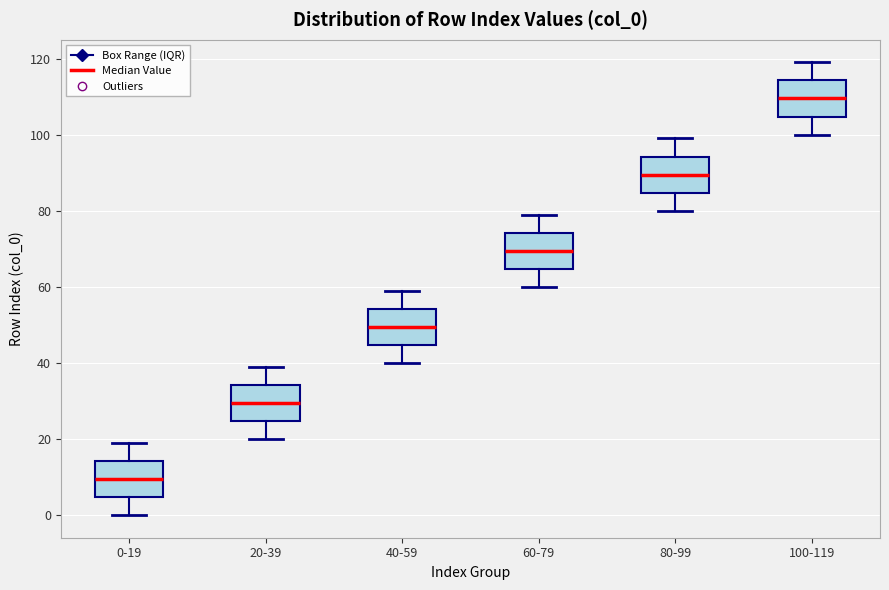

Reading left to right, read every box against the y-axis: the position of its median line, the range the box covers, and the ends of its whiskers. The values are not printed on the chart, so give them approximately, as read against the axis.

0-19: median 10, box 4 to 14, whiskers 0 to 20
20-39: median 30, box 24 to 34, whiskers 20 to 40
40-59: median 50, box 44 to 54, whiskers 40 to 60
60-79: median 70, box 64 to 74, whiskers 60 to 80
80-99: median 90, box 84 to 94, whiskers 80 to 100
100-119: median 110, box 104 to 114, whiskers 100 to 120